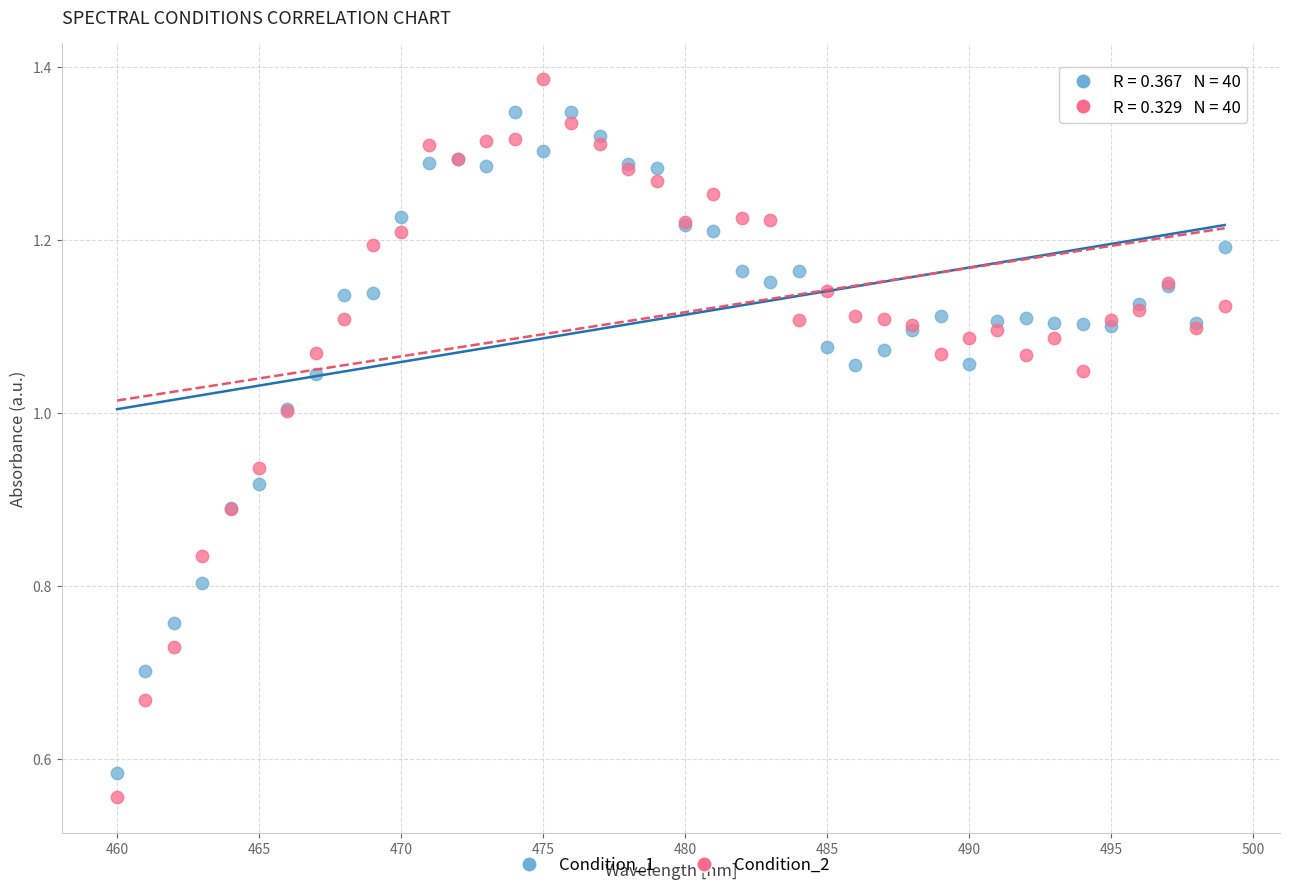

Which series has the widest spread of Y values?

Condition_2